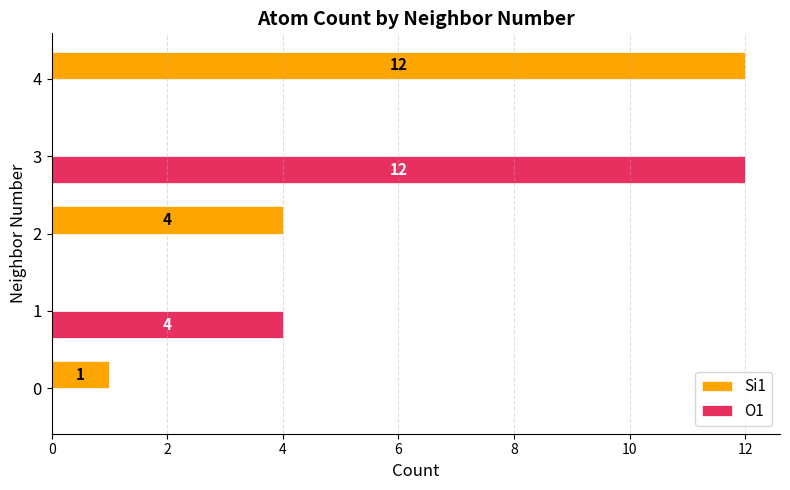

What is the sum of all Si1 values?

17